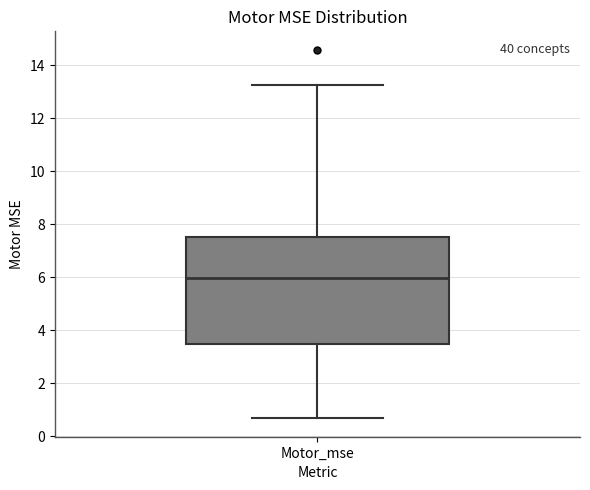

Where does the upper whisker of the box for Motor_mse end on the y-axis? The values are not printed on the chart, so give them approximately, as read against the axis.

13.2